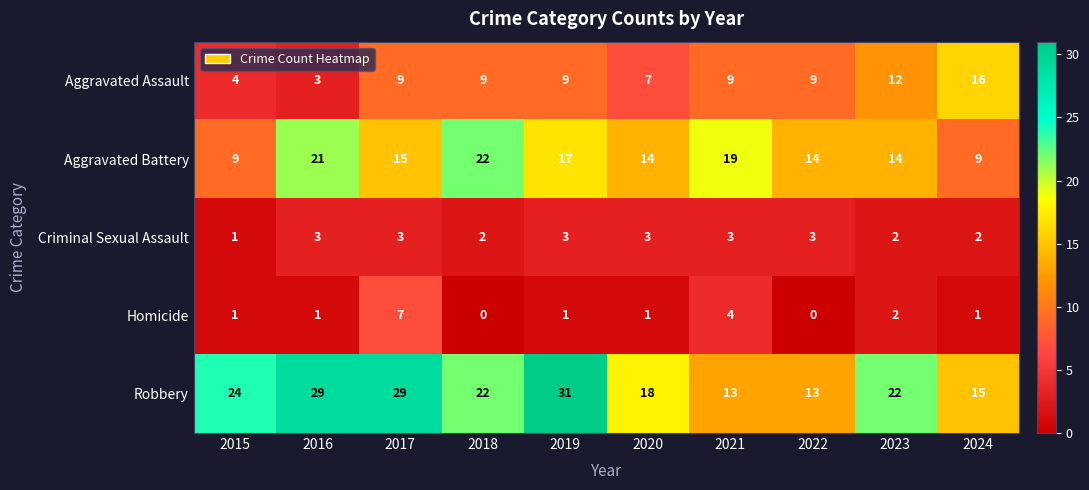

What is the difference between the highest and lowest values at 2022?

14